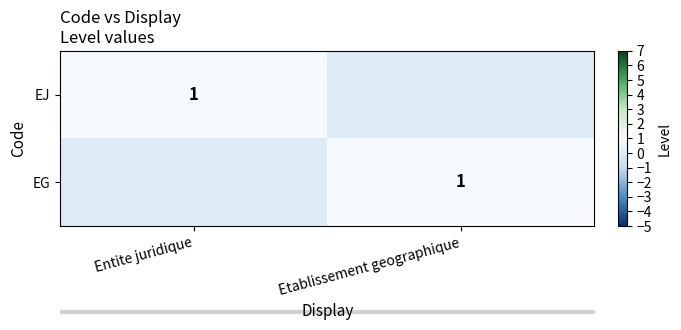

True or false: EG has a value of 0 at Etablissement geographique.

False